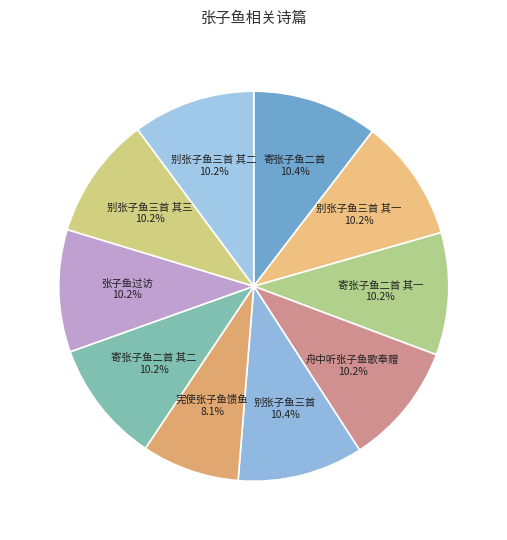

How many slices are in this pie chart?

10